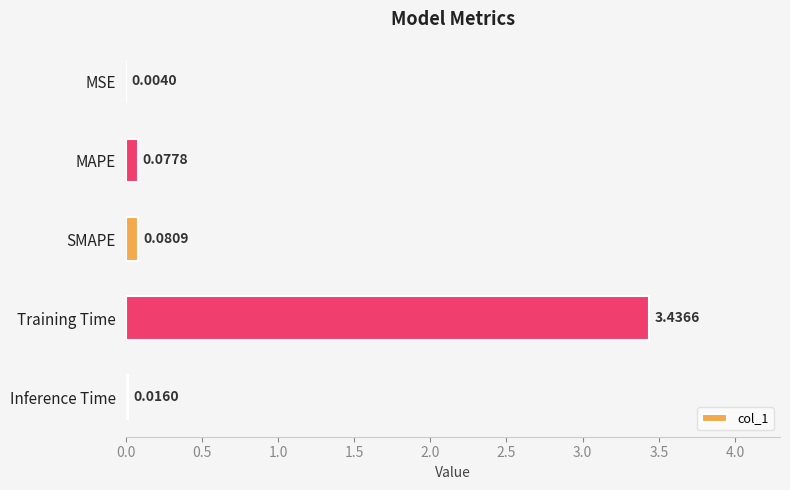

At which label is the value closest to 1?

SMAPE